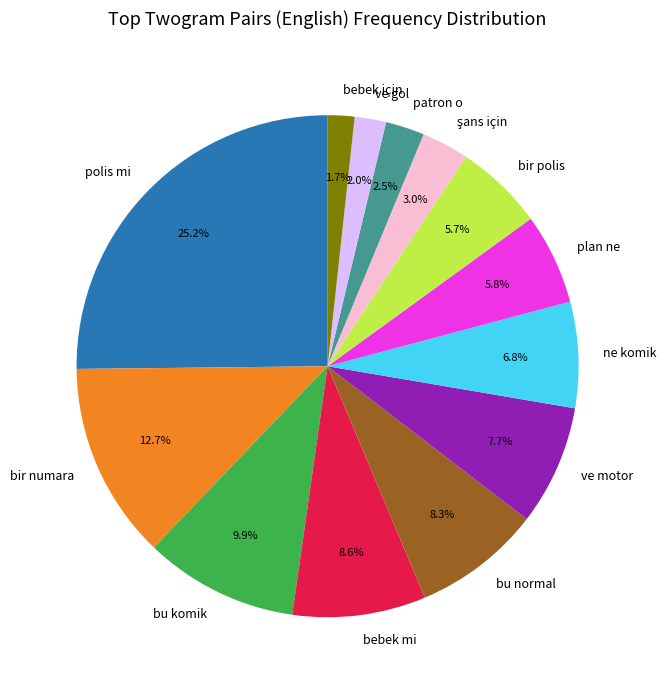

To the nearest percent, what is the average slice percentage?

8%